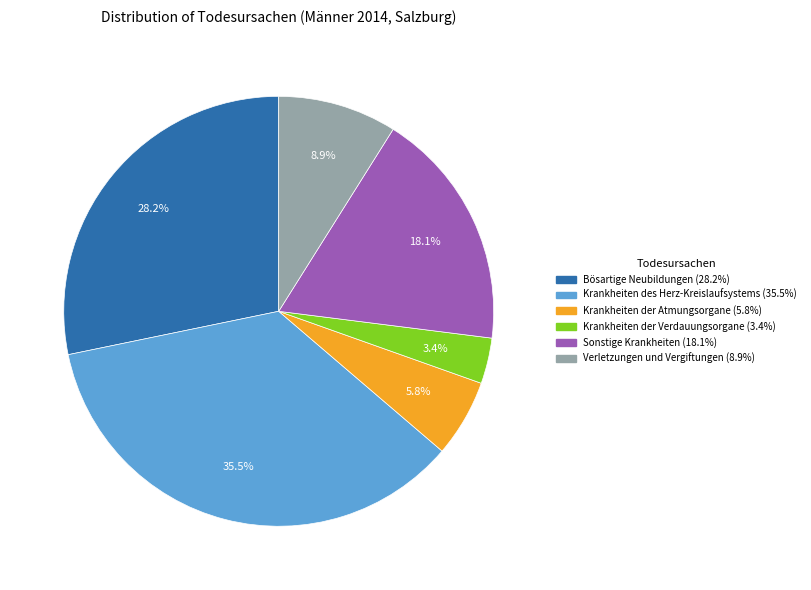

Which slice is the smallest?

Krankheiten der Verdauungsorgane